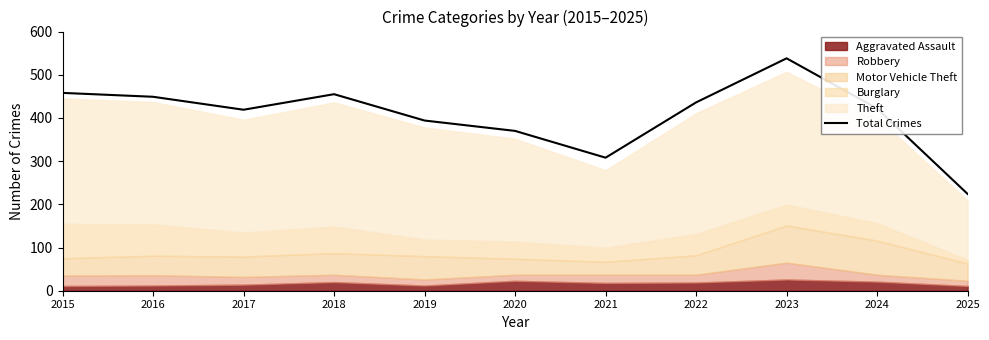

Does the chart have visible grid lines?

No